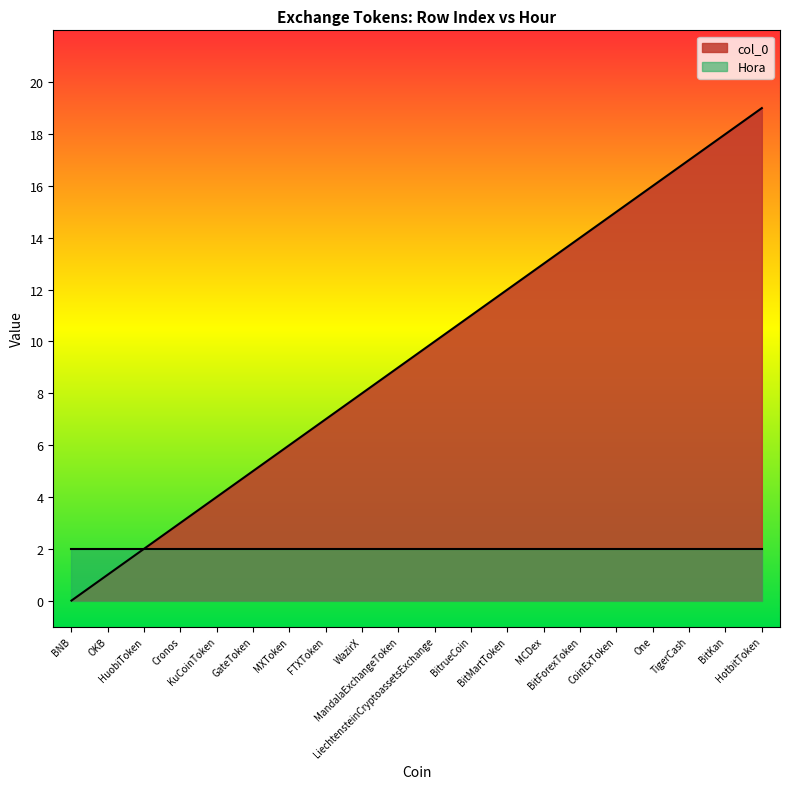

What is the change in value from Cronos to GateToken?

+2